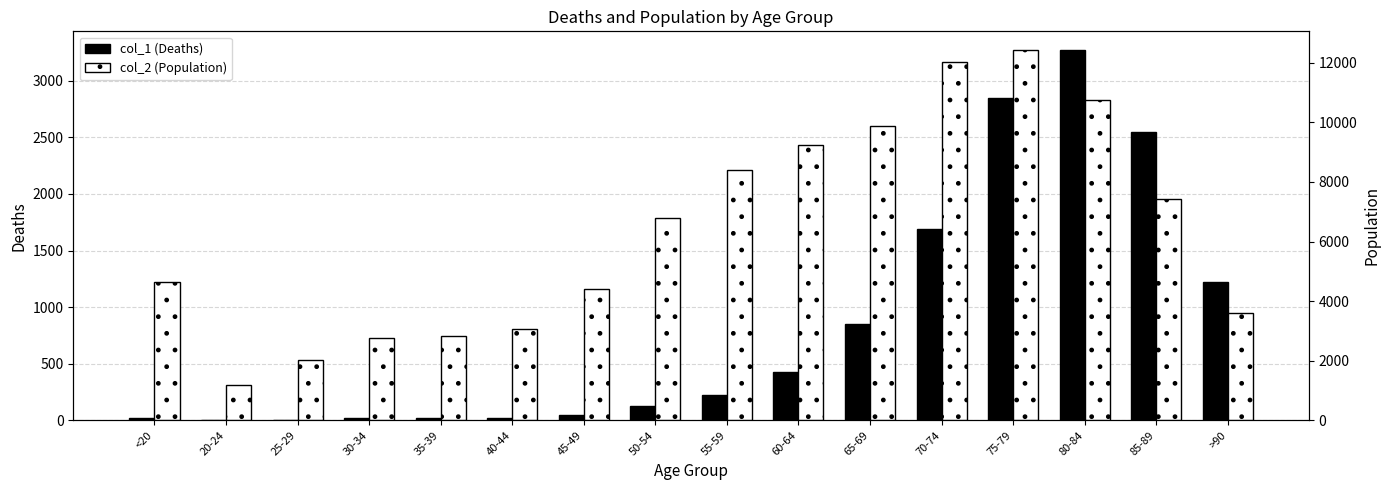

Rank the series at 80-84 from lowest to highest value.

col_1 (Deaths), col_2 (Population)